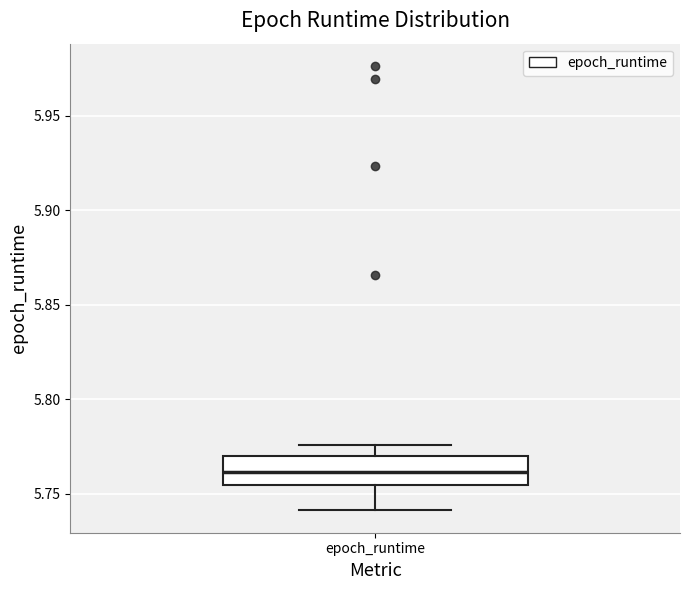

Read this box plot against the y-axis: the position of the median line, the range covered by the box, and the ends of both whiskers. The values are not printed on the chart, so give them approximately, as read against the axis.

median 5.760, box 5.755 to 5.770, whiskers 5.740 to 5.775